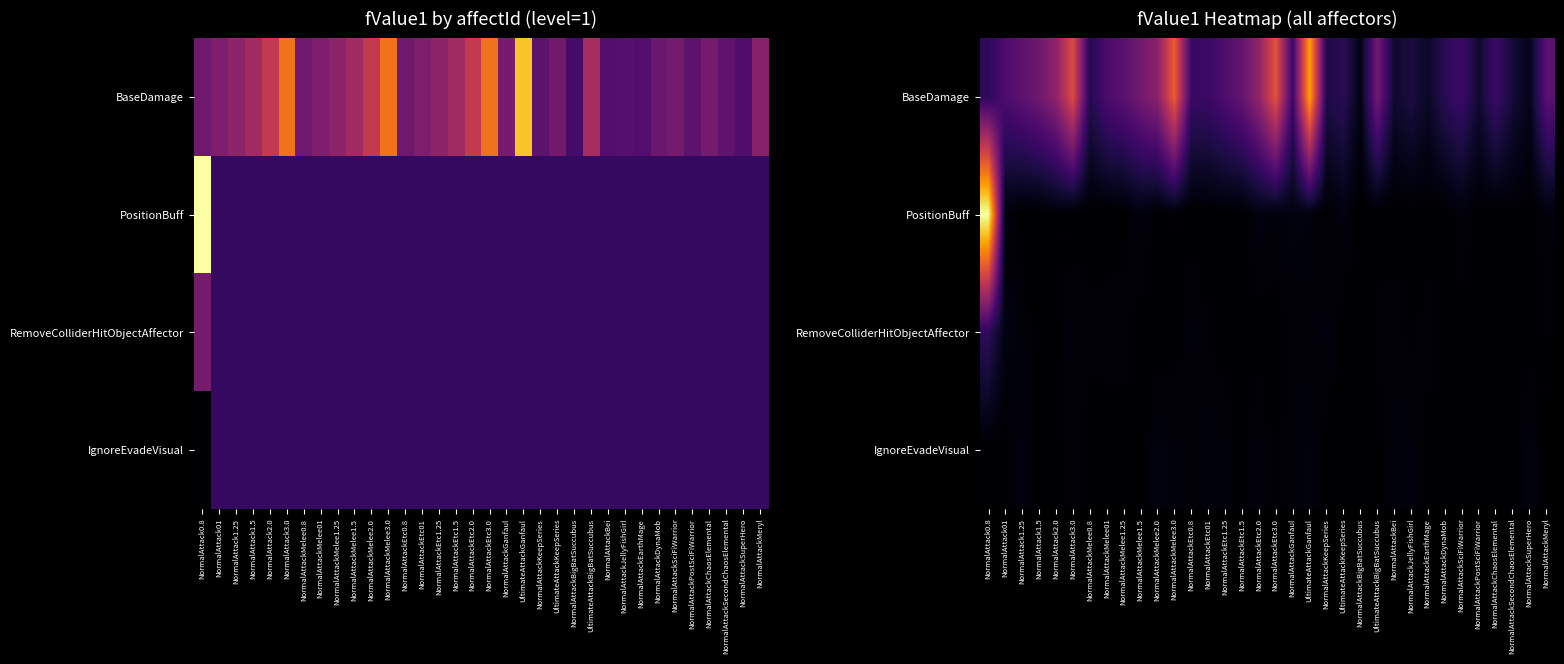

At which category is the sum across all series the highest?

NormalAttack0.8